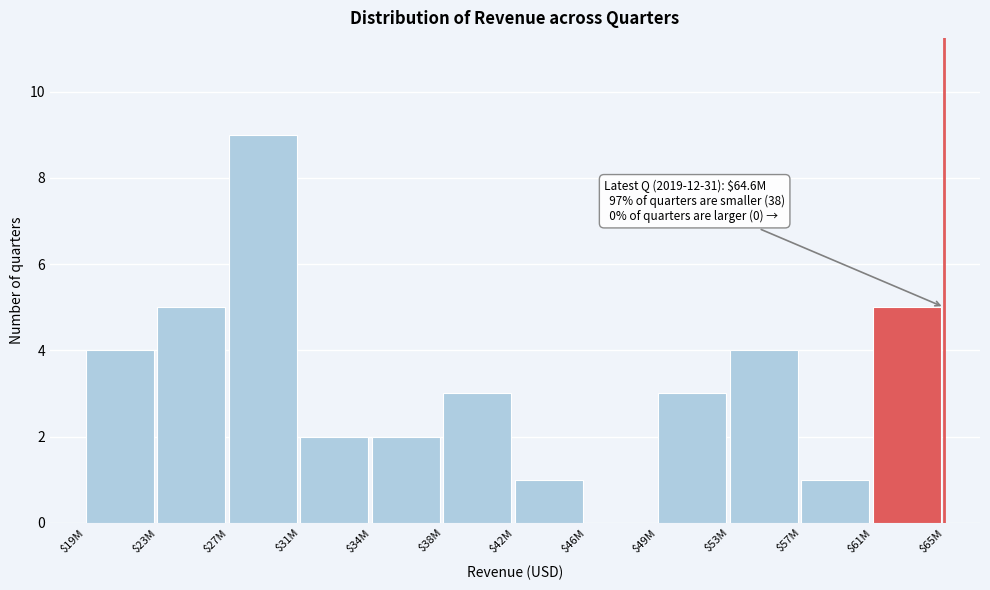

Which label corresponds to the largest value in the chart?

$27M